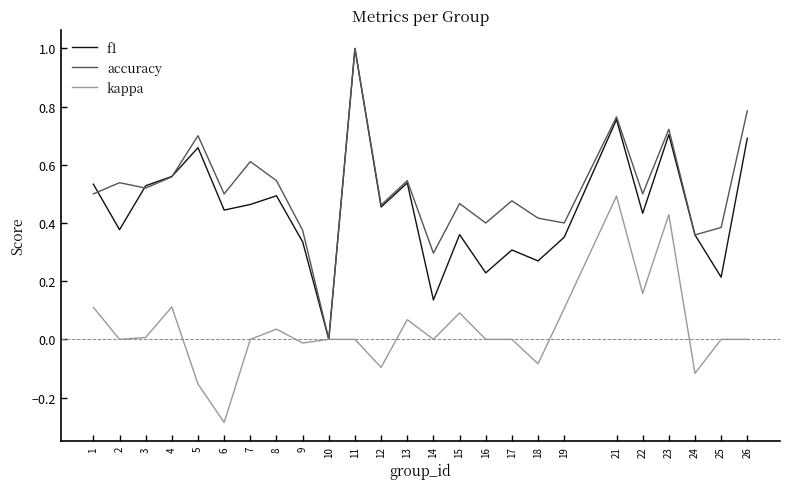

At 26, list the series in order from smallest to largest.

kappa, f1, accuracy